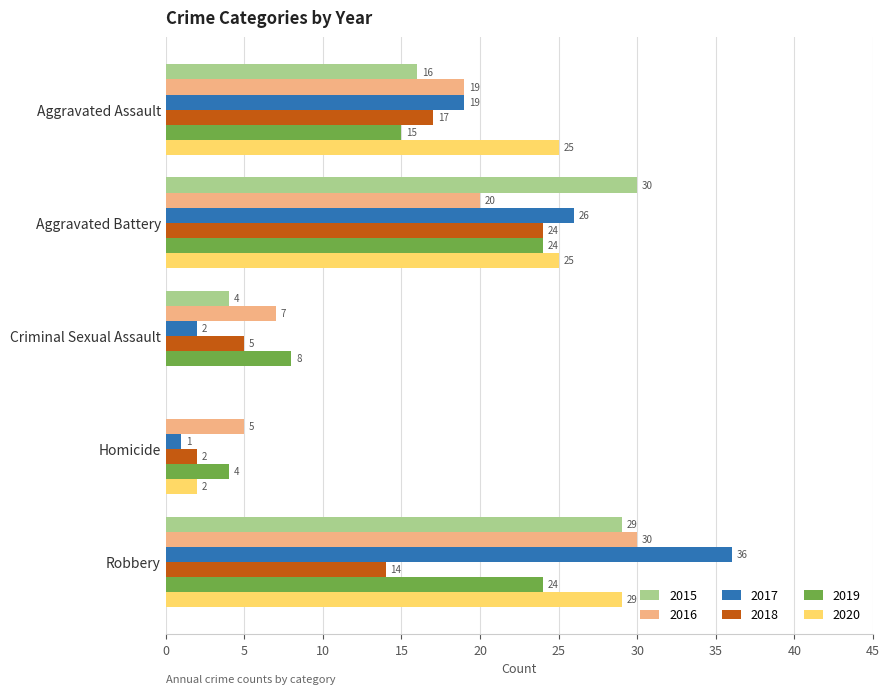

What is the highest value of the 2017 series?

36